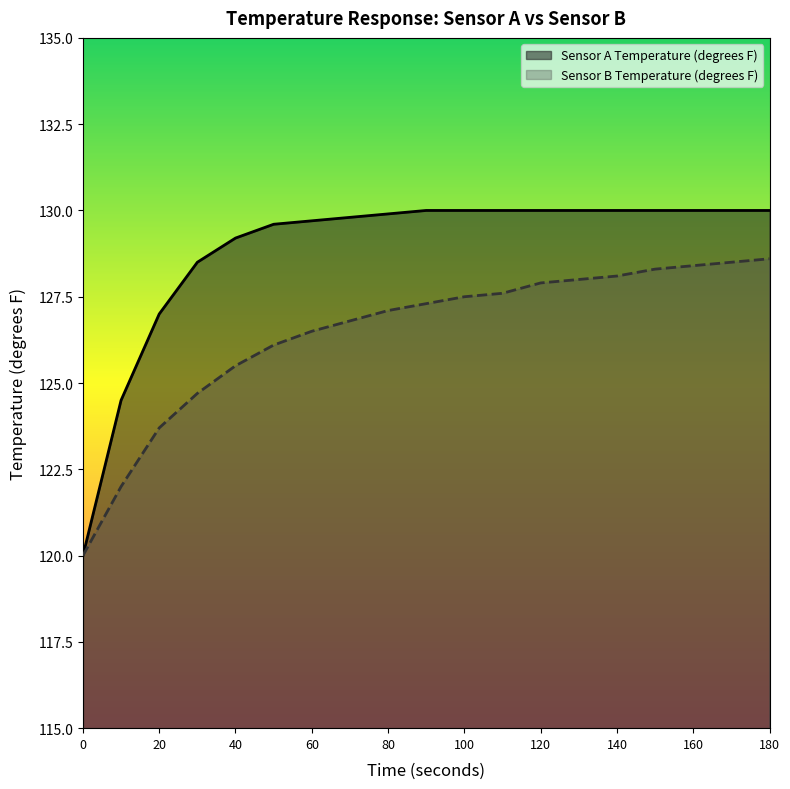

The value of Sensor A Temperature (degrees F) at 160 is 74.3. True or false?

False